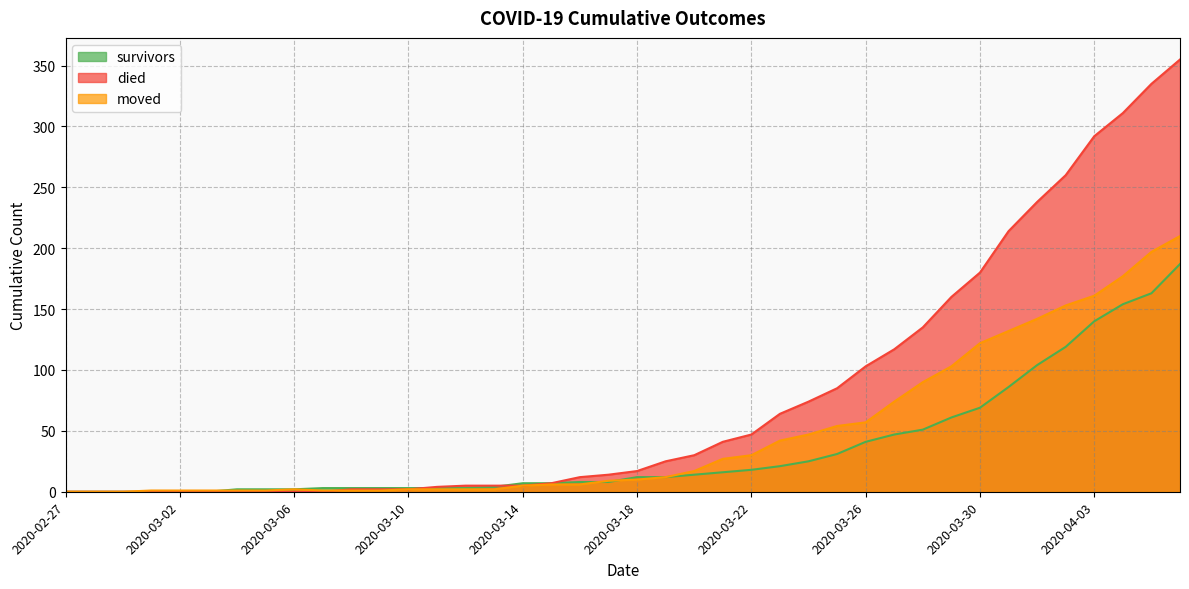

List the series in order of their peak value, highest first.

died, moved, survivors